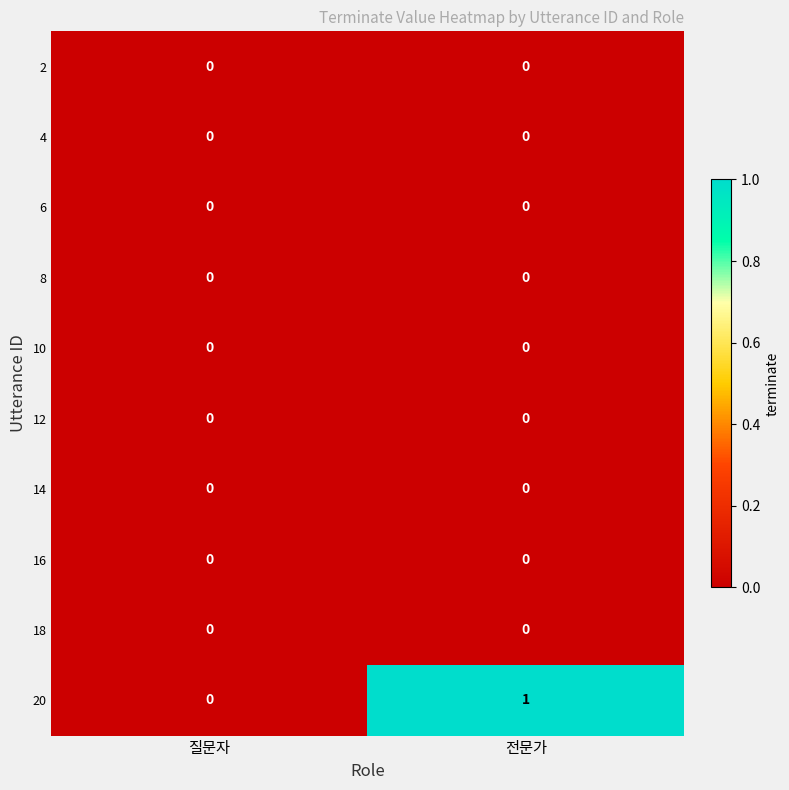

What is the total value across all series at 전문가?

1